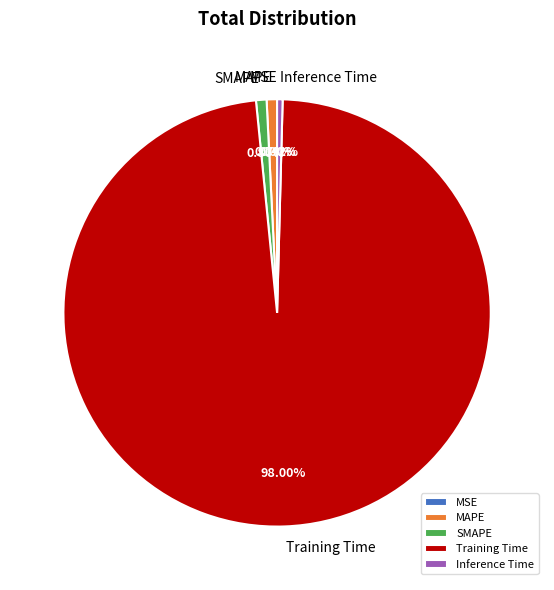

Which has a higher value, Training Time or Inference Time?

Training Time